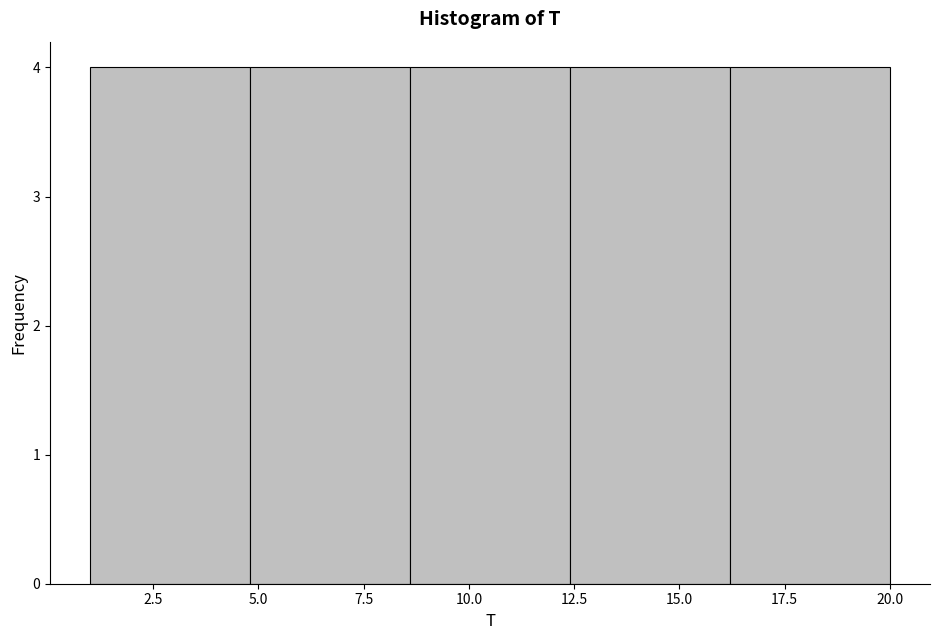

How tall is the bar that spans 16.2 to 20.0 on the x-axis? Neither the bar edges nor the heights are printed on the chart, so give them approximately, as read against the axes.

4